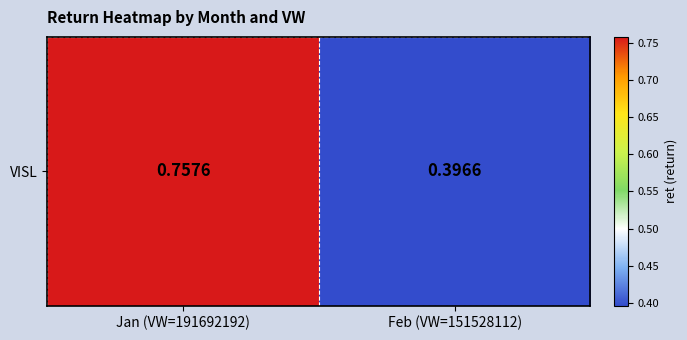

The value at Feb (VW=151528112) is 0.2. True or false?

False